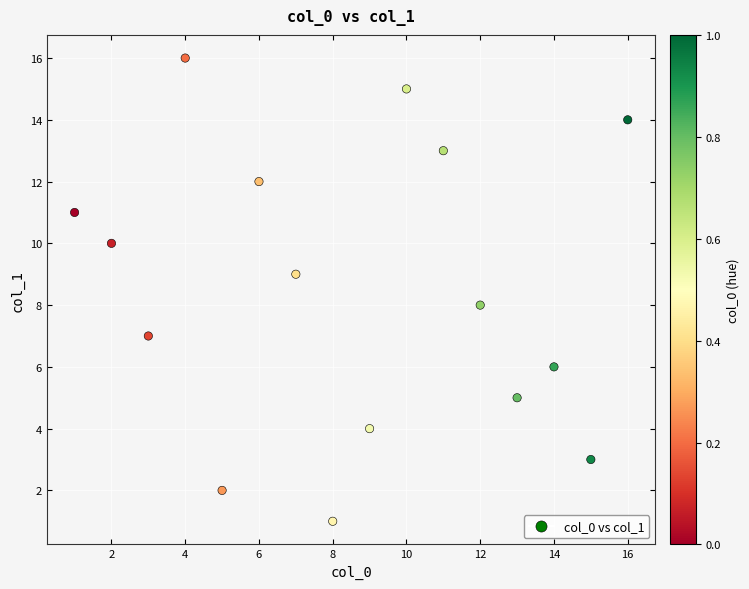

What is the range of Y values (max minus min)?

15